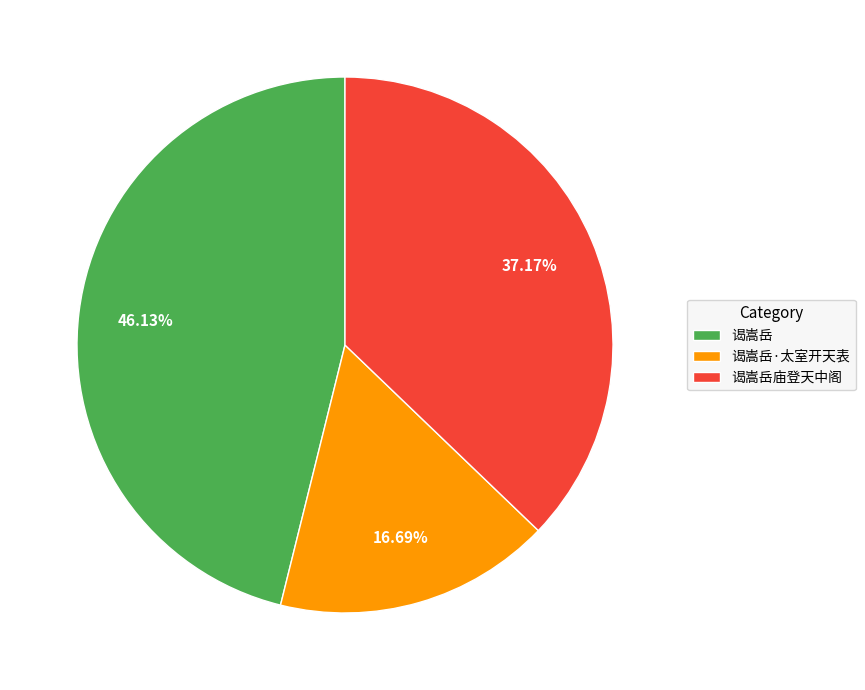

Does 谒嵩岳·太室开天表 account for over 50% of the chart?

No